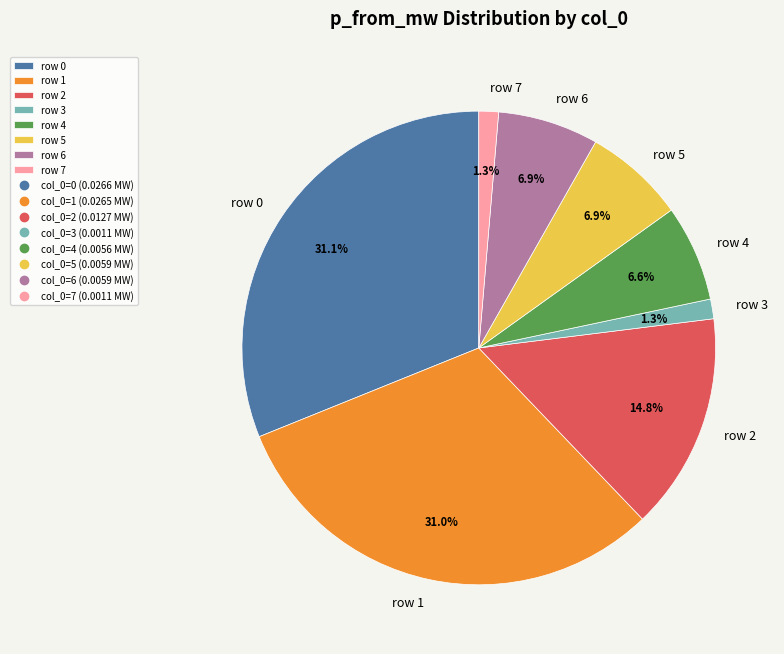

Does row 0 account for over 50% of the chart?

No